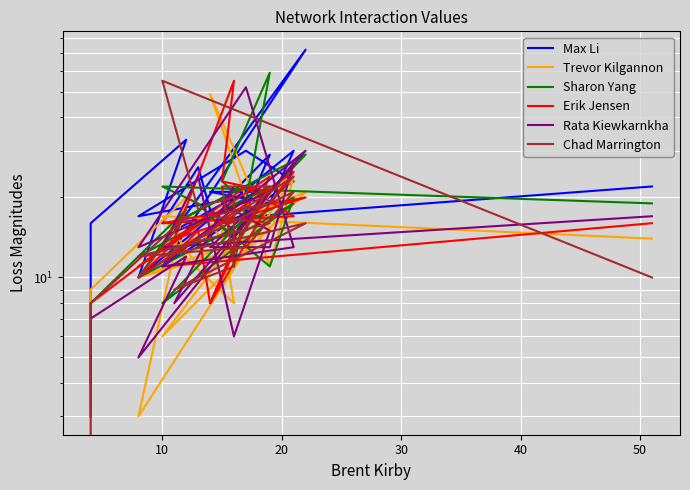

At which category is the sum across all series the highest?

10